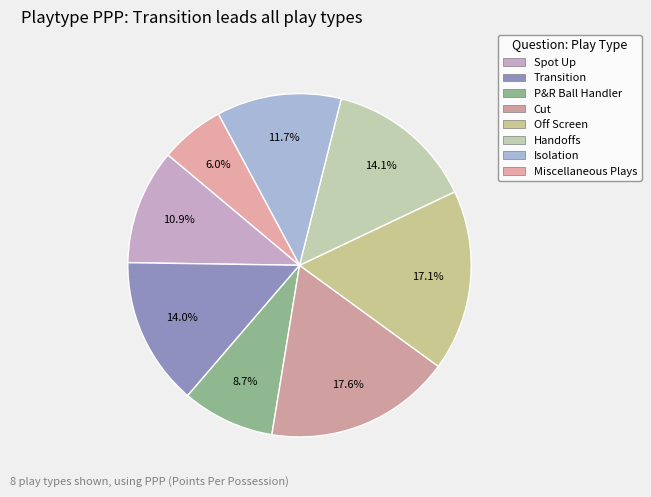

The Cut slice represents 18% of the pie. True or false?

True